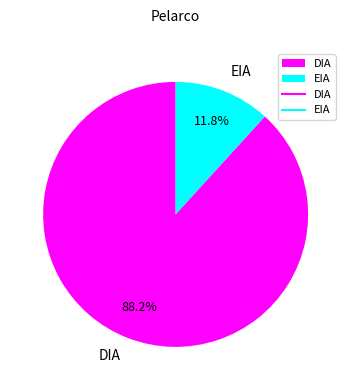

Combined, what portion of the pie is DIA and EIA?

100.0%